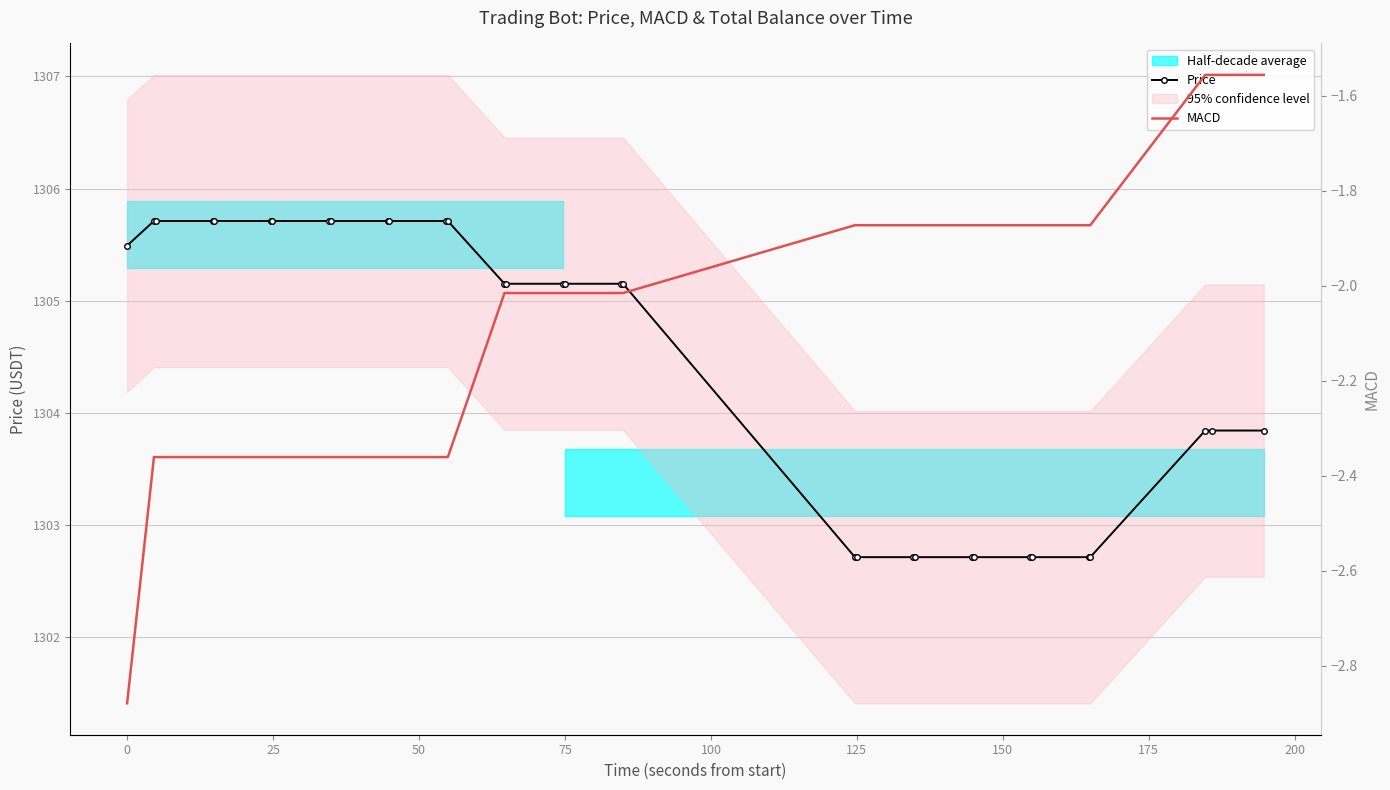

How many lines are shown in the chart?

2